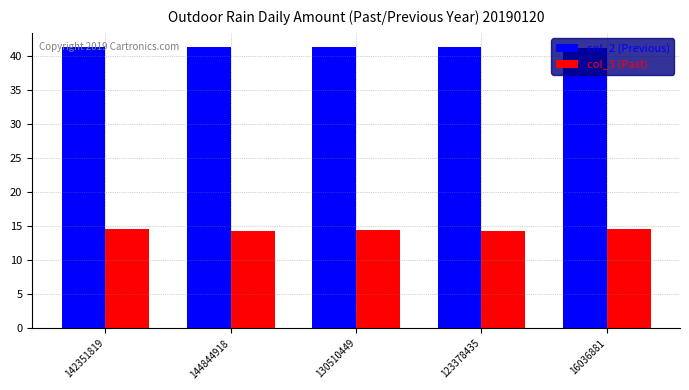

What position from the left is 123378435?

4